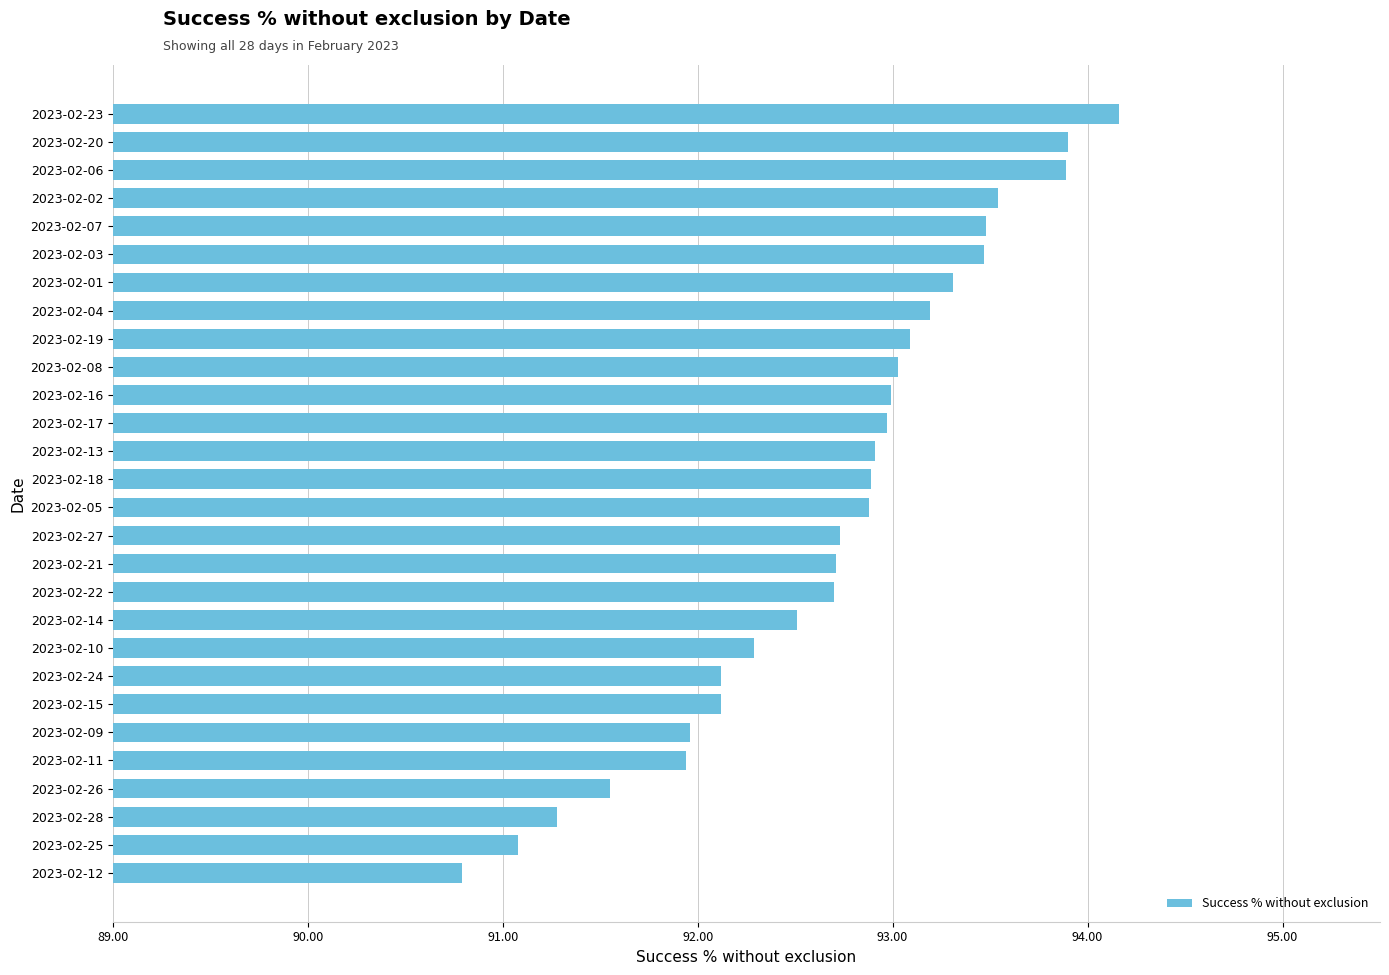

Is it true that the value at 2023-02-14 is 92.5?

True